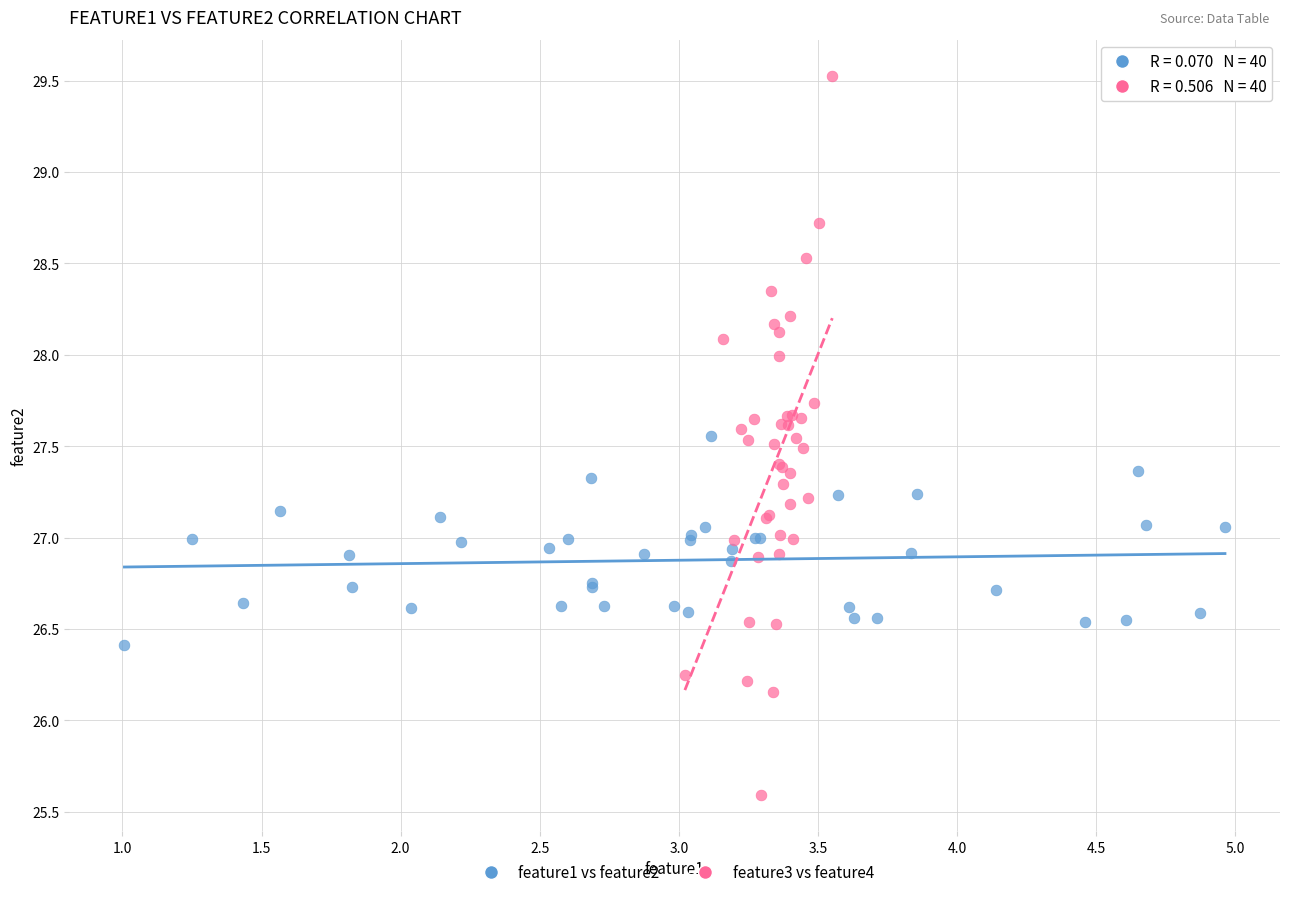

Which series contains the lowest Y value?

feature3 vs feature4